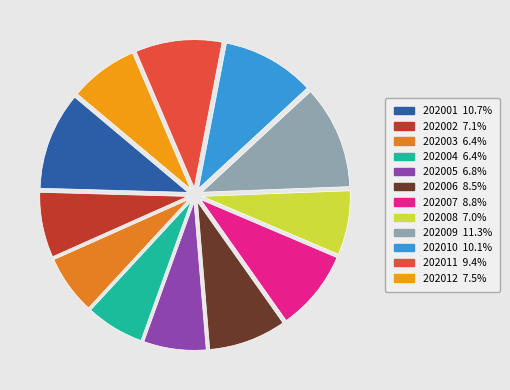

Combined, do 202001 and 202010 account for over 50%?

No